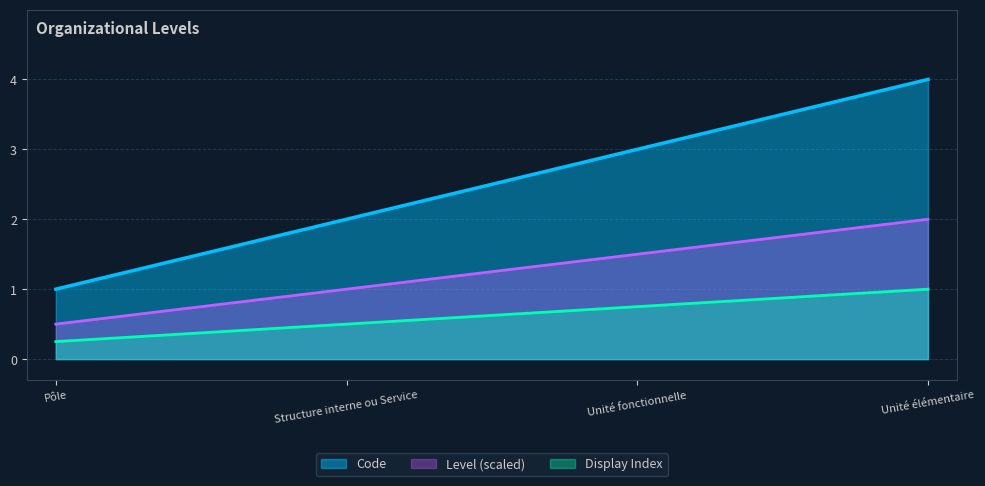

What is the difference between the values at Pôle and Unité fonctionnelle?

2